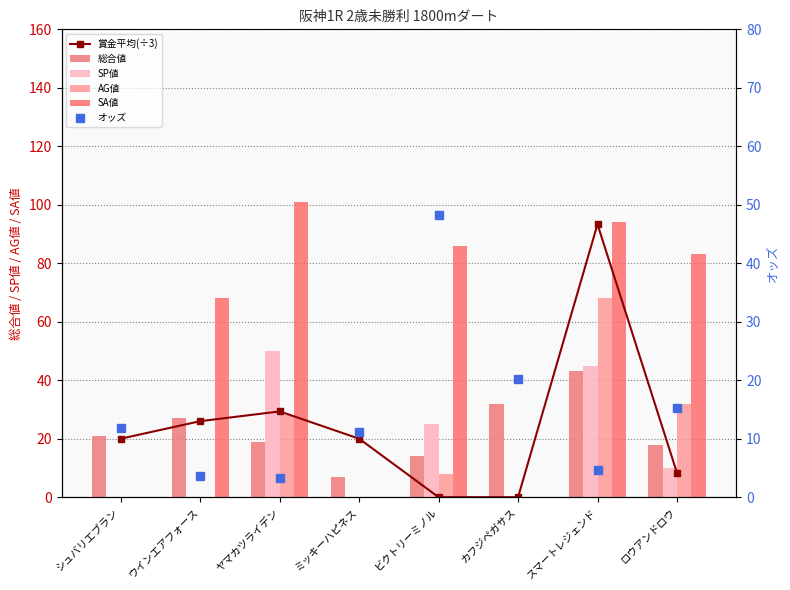

Which label corresponds to the largest value in the chart?

ヤマカツライデン